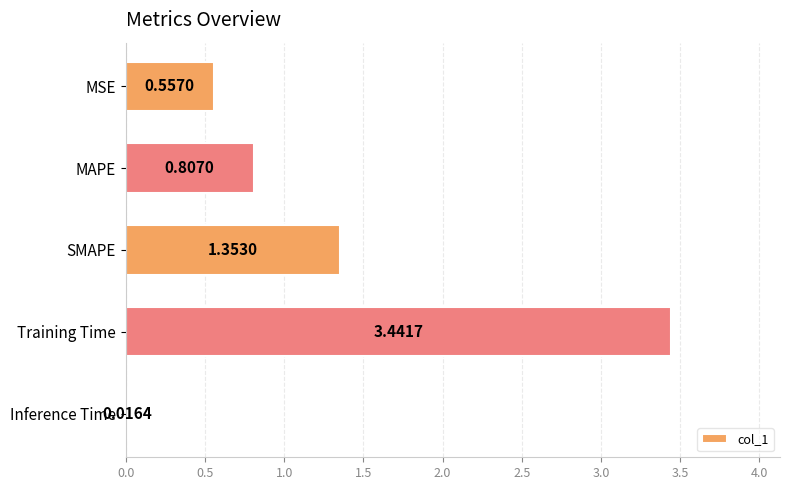

Which category has the lowest value across all series?

Inference Time